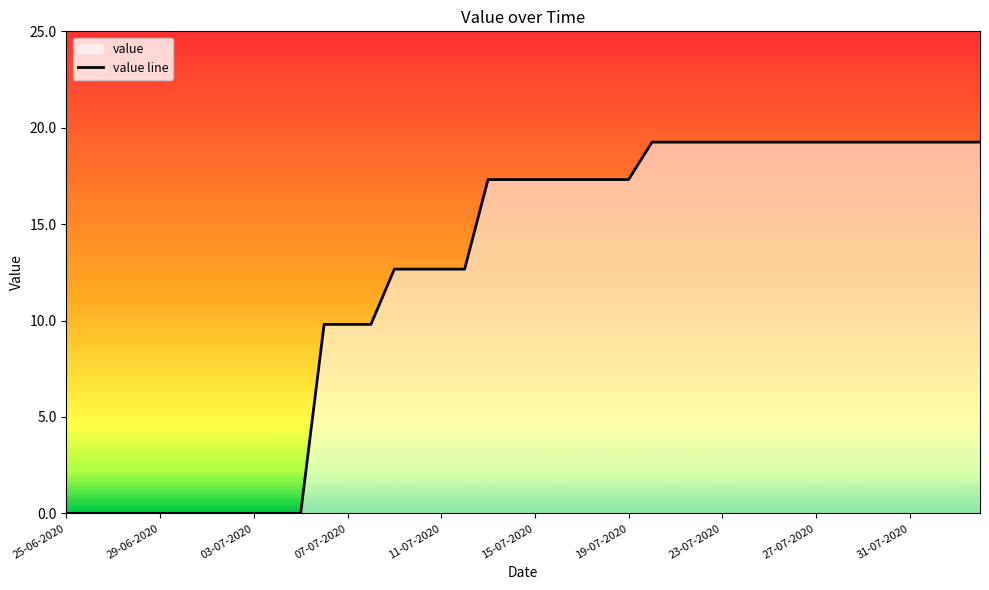

True or false: the data shows 7.6 at 31-07-2020.

False